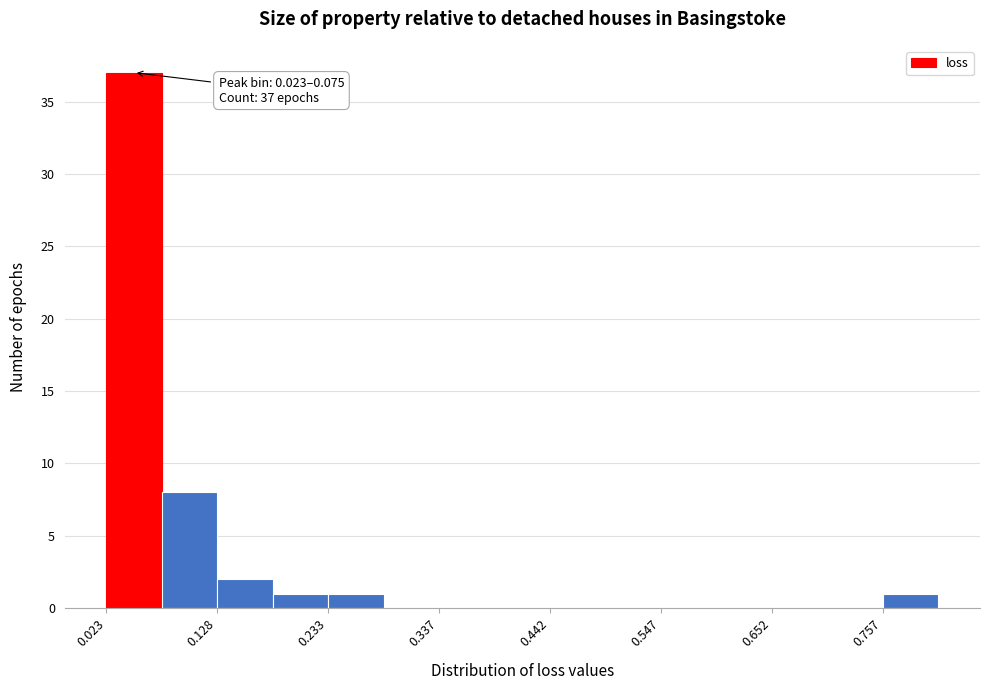

Around what value on the x-axis is the tallest bar? Give the approximate position of its centre, as read against the axis.

0.04